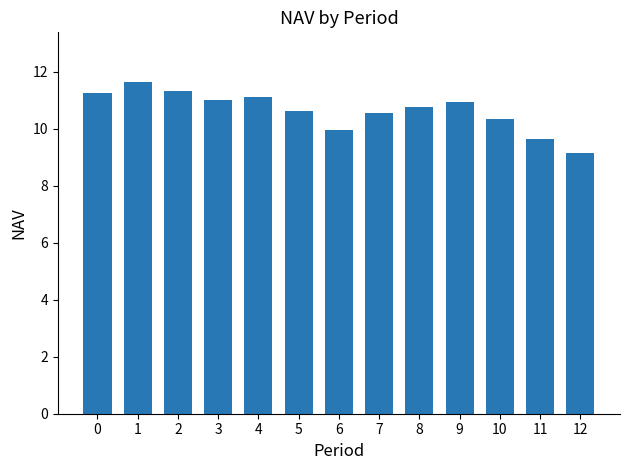

What is the value of the 5th bar from the left?

11.1